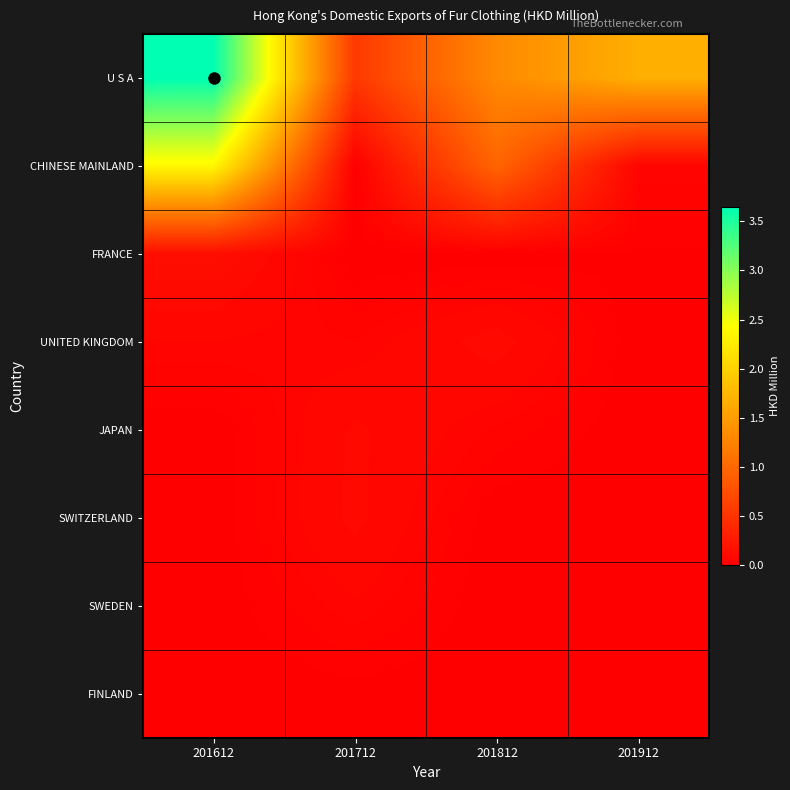

Which category has the highest value across all series?

201612